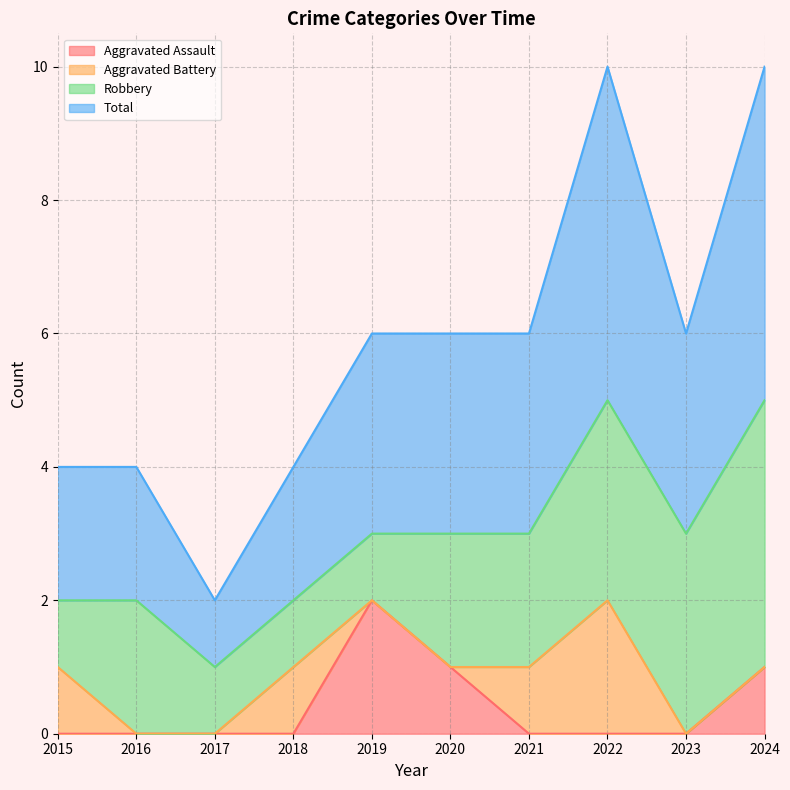

True or false: Aggravated Assault and Total cross at least once.

False